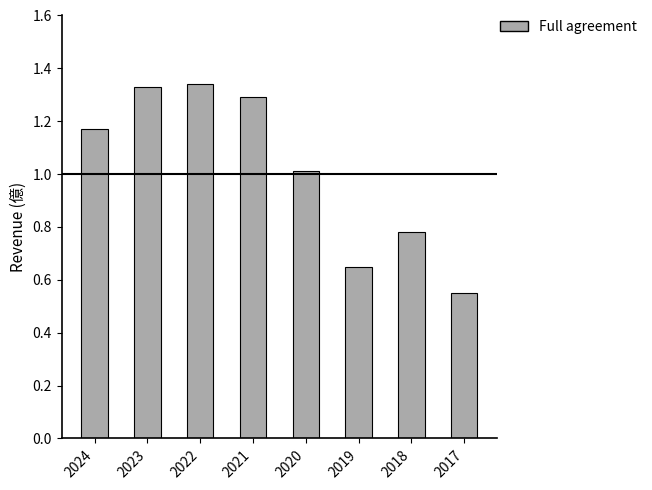

What is the sum of the values at 2022 and 2023?

2.7